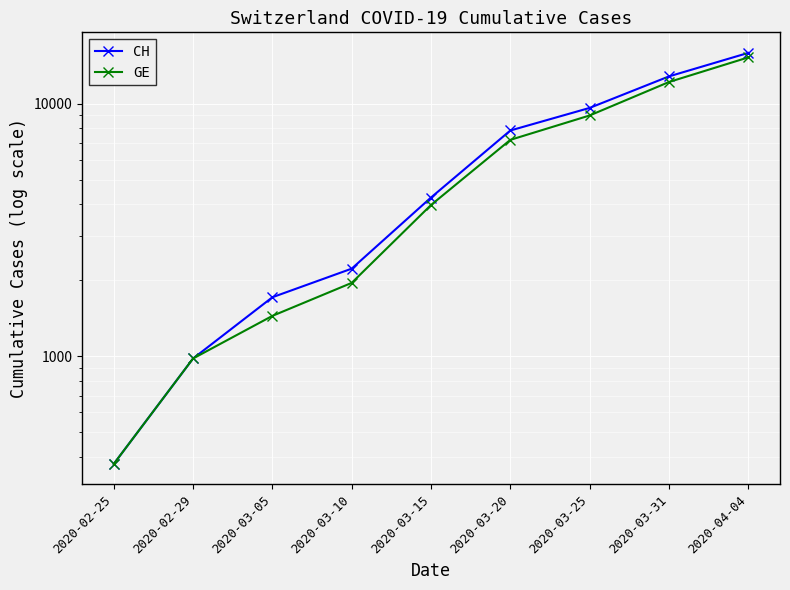

What is the total value across all series at 2020-03-31?

25062